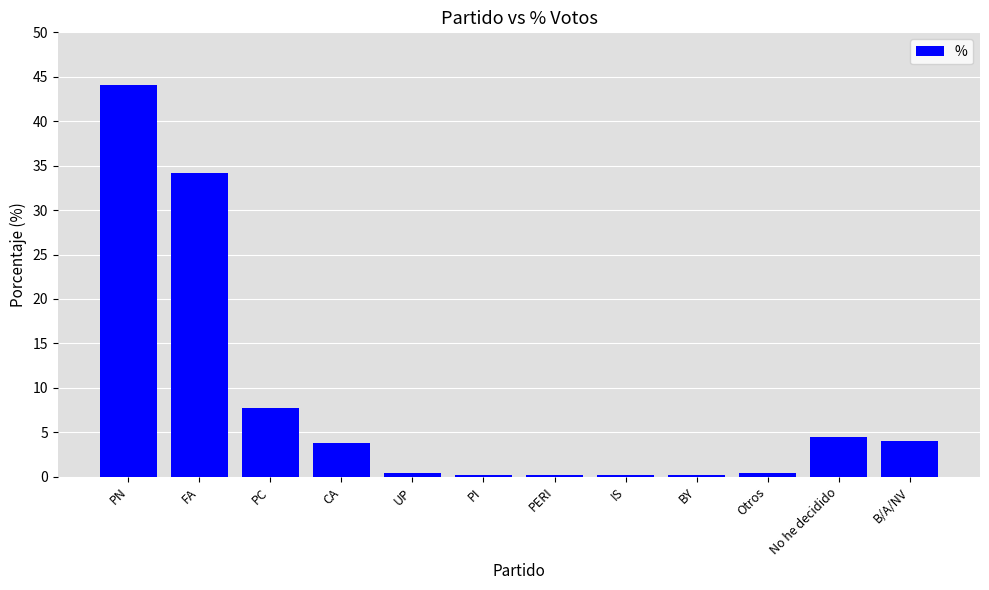

Reading left to right, what are all the values shown in this chart?

PN=44.0	FA=34.2	PC=7.7	CA=3.7	UP=0.5	PI=0.2	PERI=0.2	IS=0.2	BY=0.2	Otros=0.5	No he decidido=4.4	B/A/NV=4.0